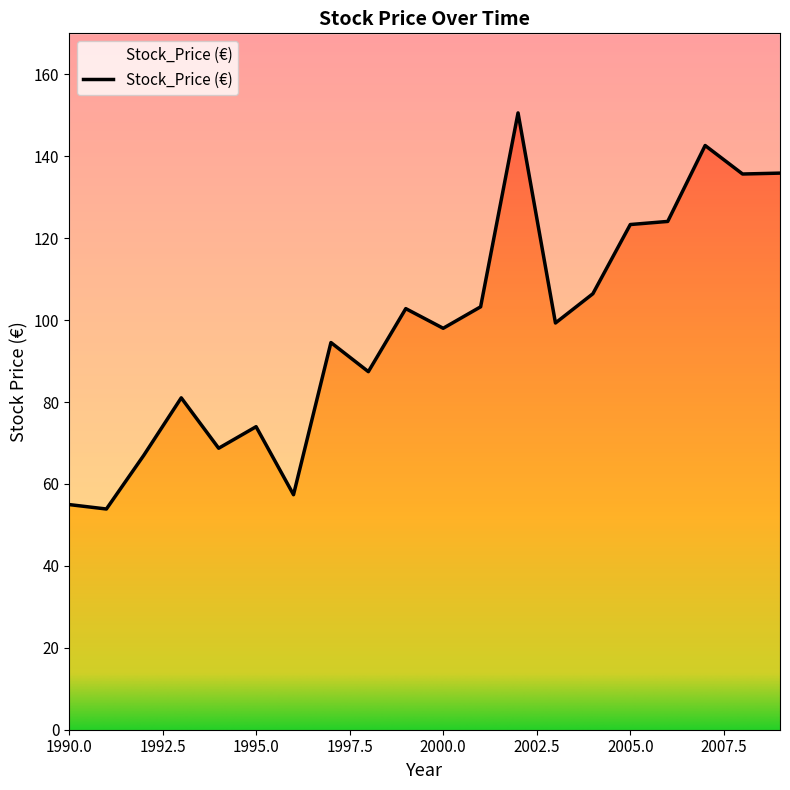

Between 1997 and 1992, which is larger?

1997